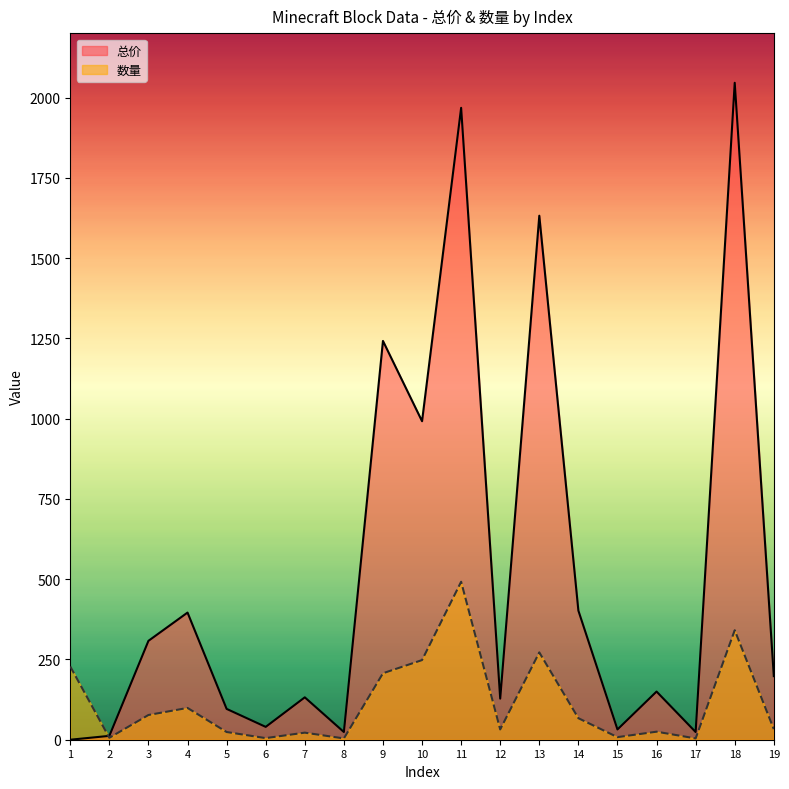

Rank the series by their average value, from highest to lowest.

总价, 数量